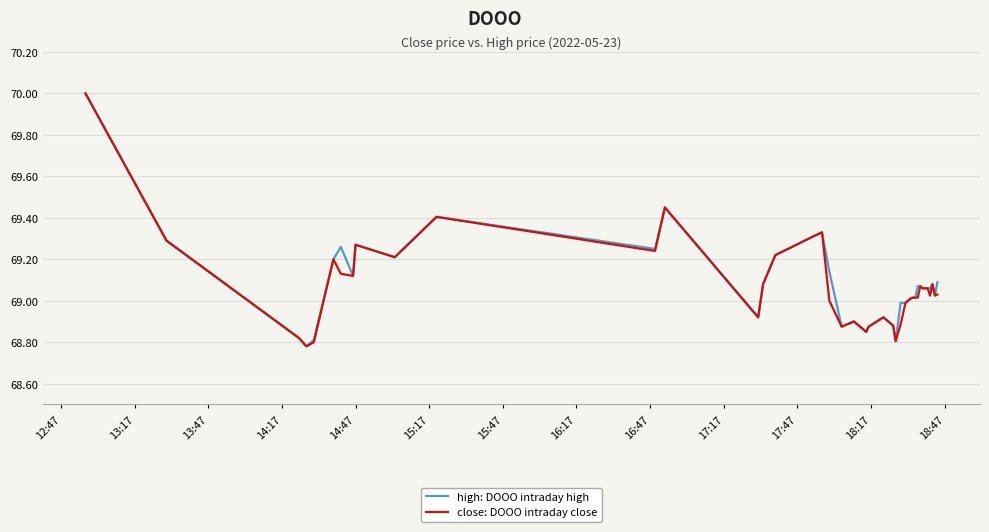

What is the maximum value shown in the chart?

70.0